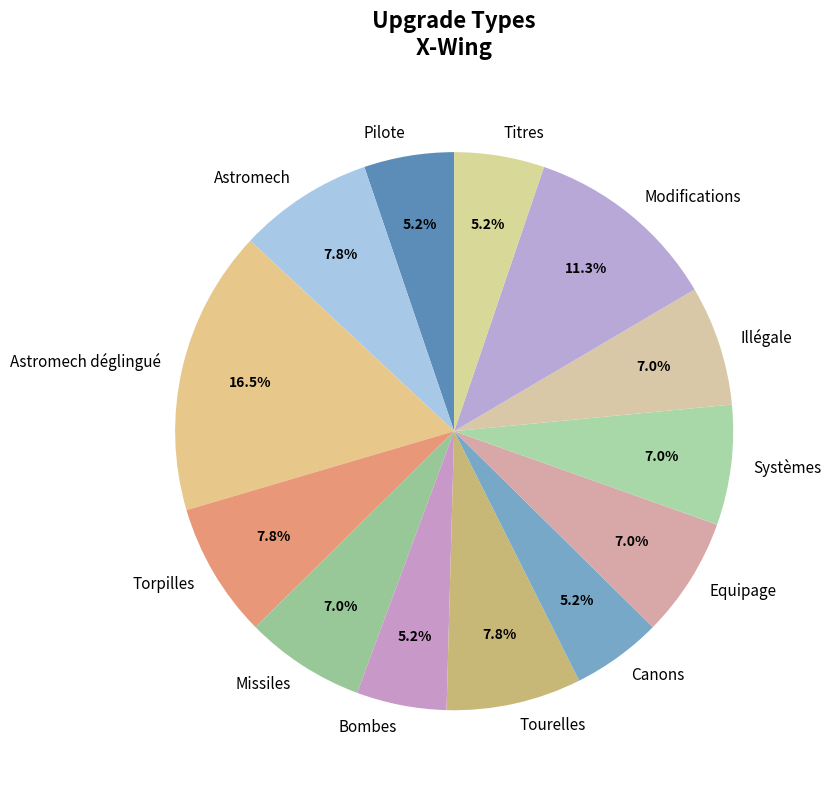

Which has a higher value, Pilote or Illégale?

Illégale